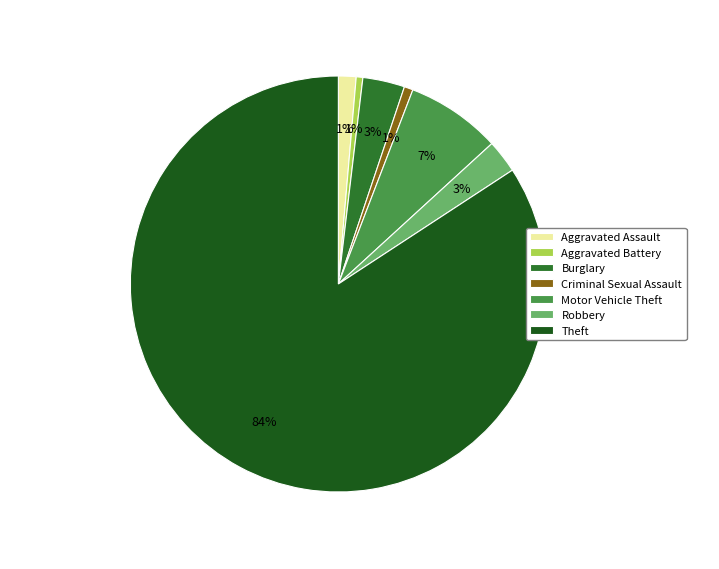

Between Criminal Sexual Assault and Robbery, which is larger?

Robbery